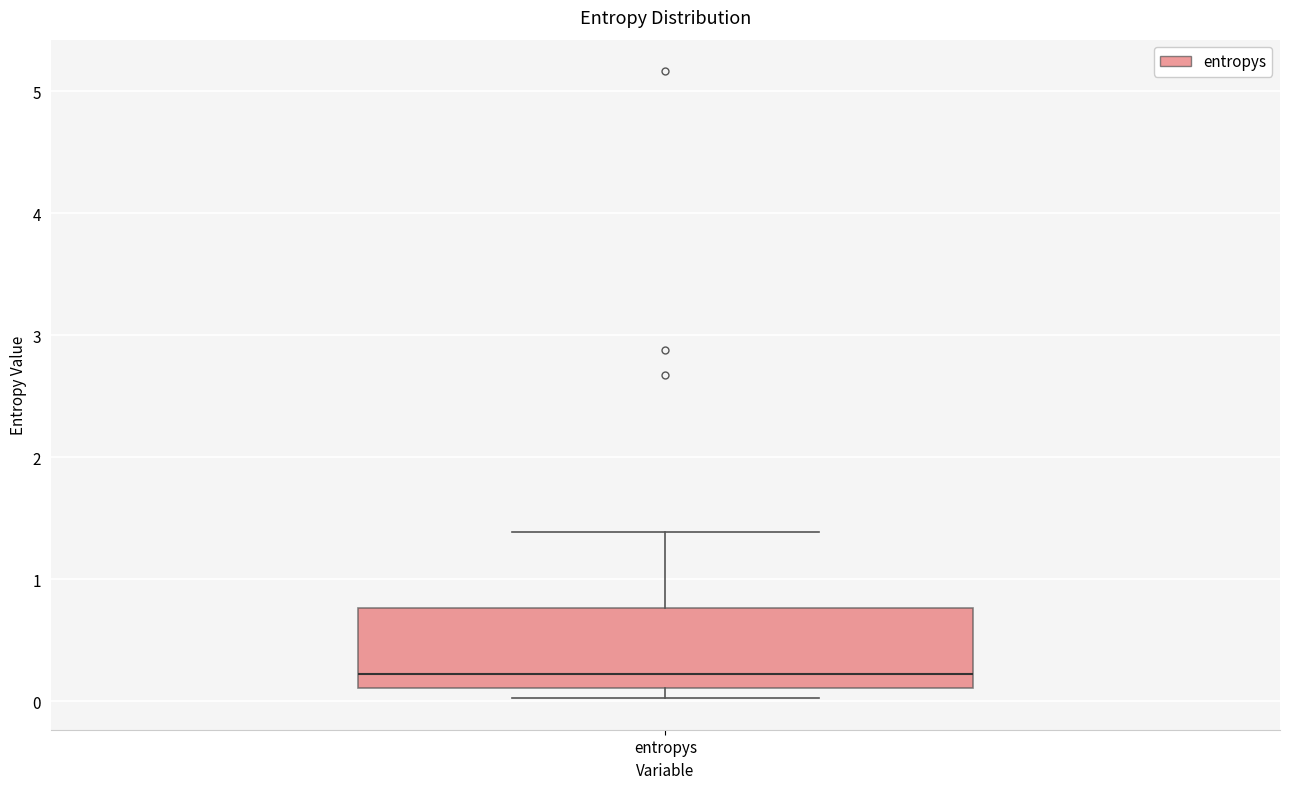

Where does the upper whisker of the box for entropys end on the y-axis? The values are not printed on the chart, so give them approximately, as read against the axis.

1.4